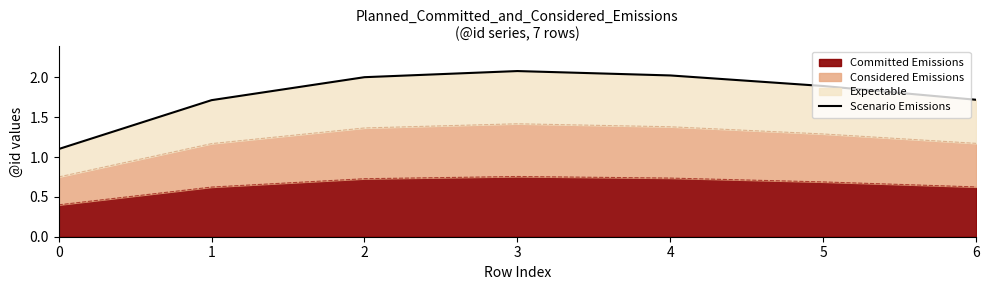

The value at 5 is 1.9. True or false?

True